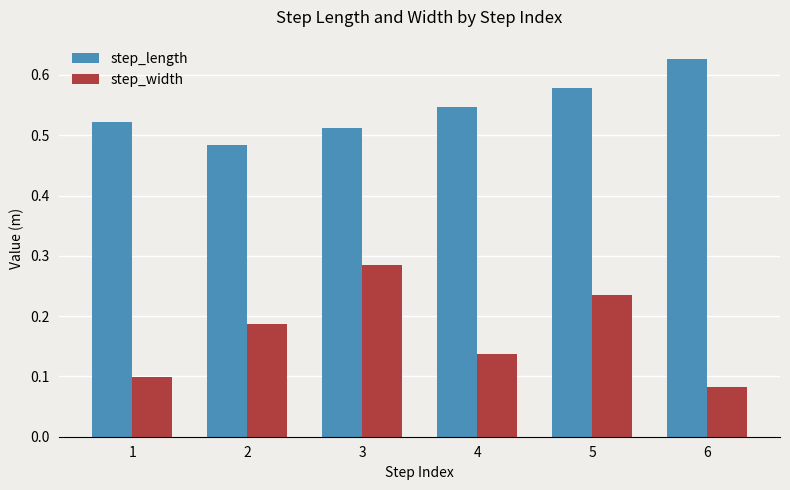

Does the chart contain stacked bars?

No